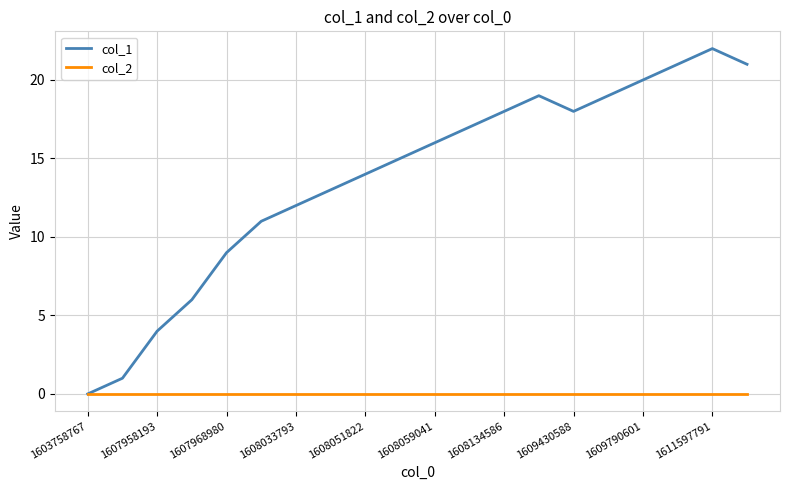

What is the maximum value shown in the chart?

22